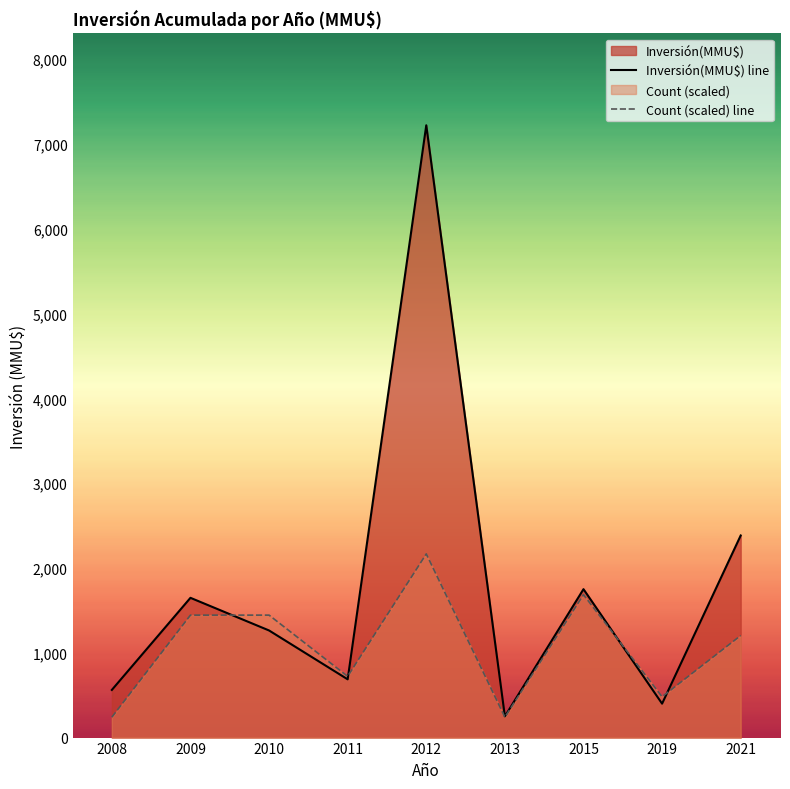

What is the value of the Inversión(MMU$) line point at the 4th from the left?

687.0